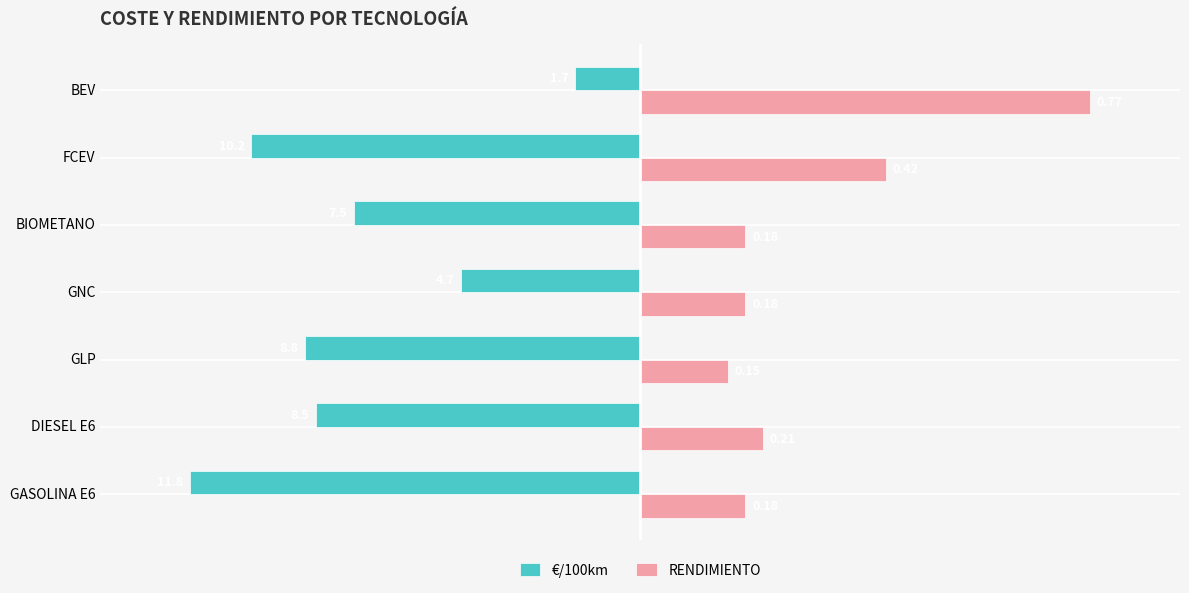

Rank the series by their average value, from highest to lowest.

RENDIMIENTO, €/100km